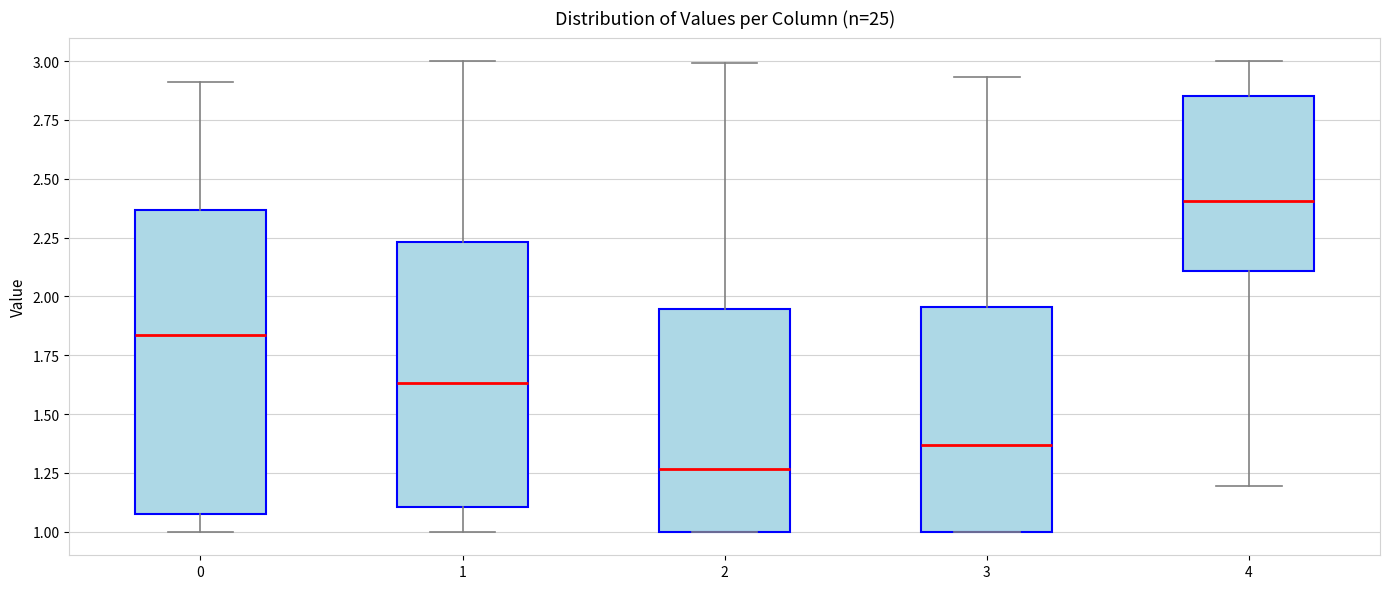

Which box is the tallest, from its lower edge to its upper edge?

0